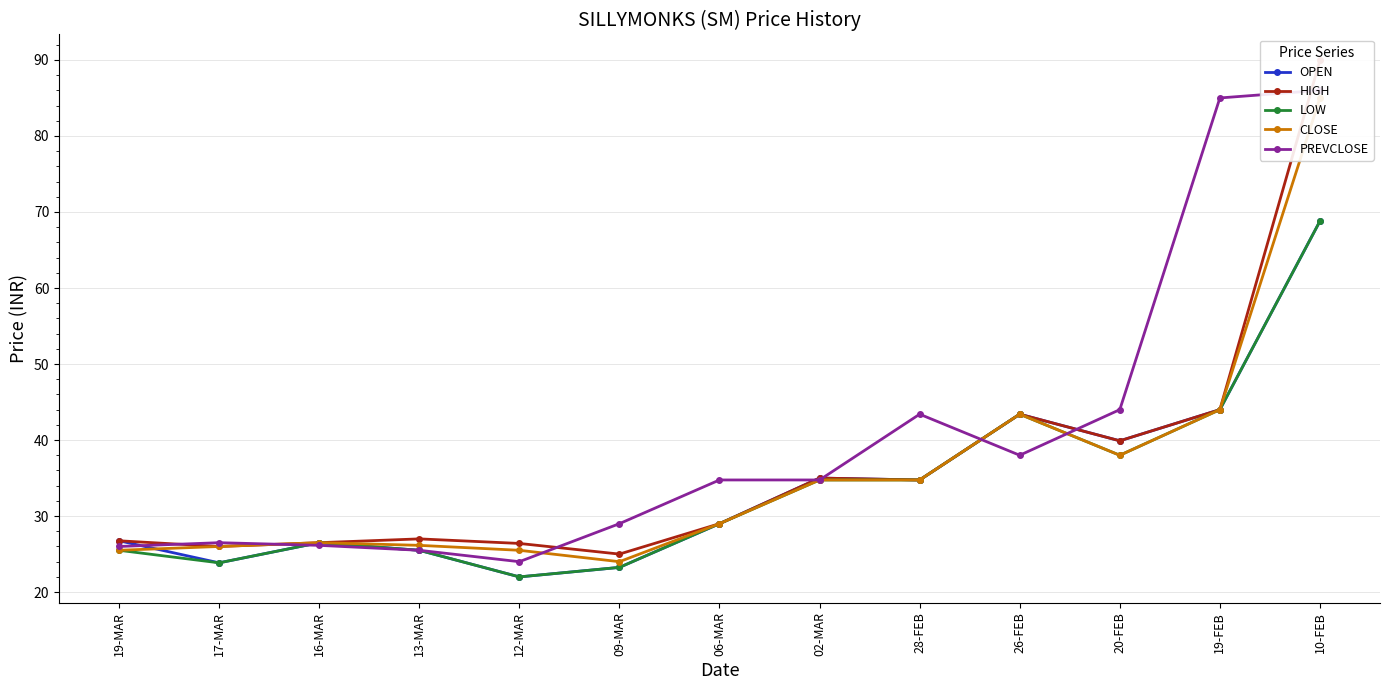

Read the PREVCLOSE value at 06-MAR.

34.8